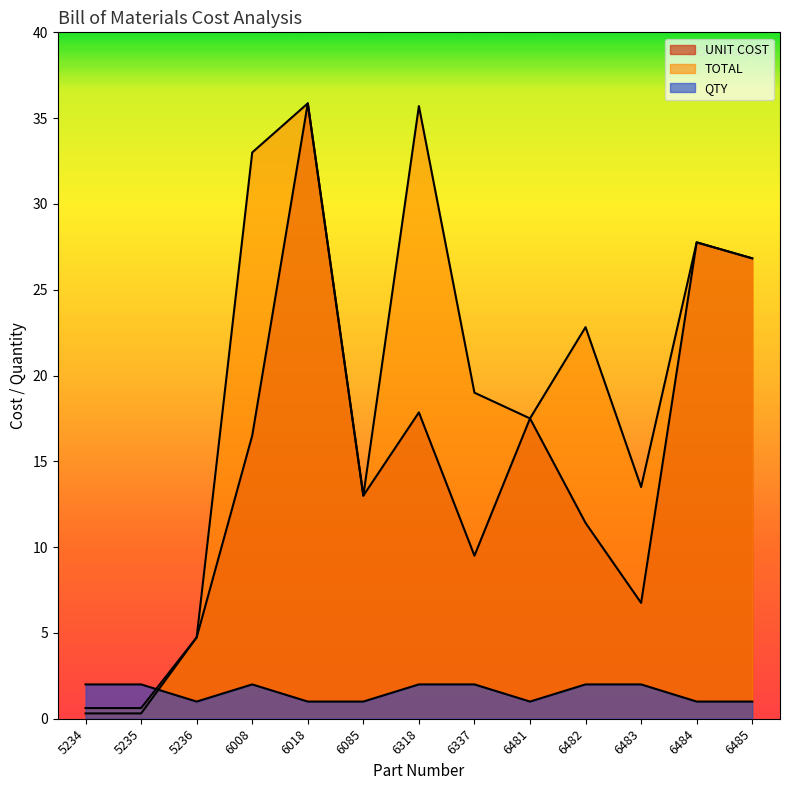

List the labels in order of UNIT COST value, largest first.

6018, 6484, 6485, 6318, 6481, 6008, 6085, 6482, 6337, 6483, 5236, 5234, 5235